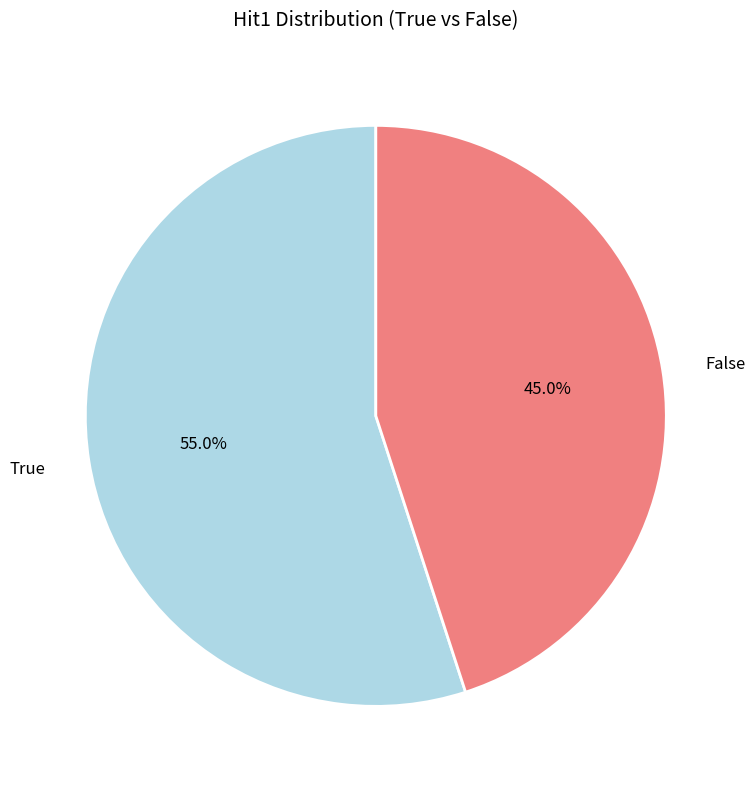

Does False represent more than half of the total?

No